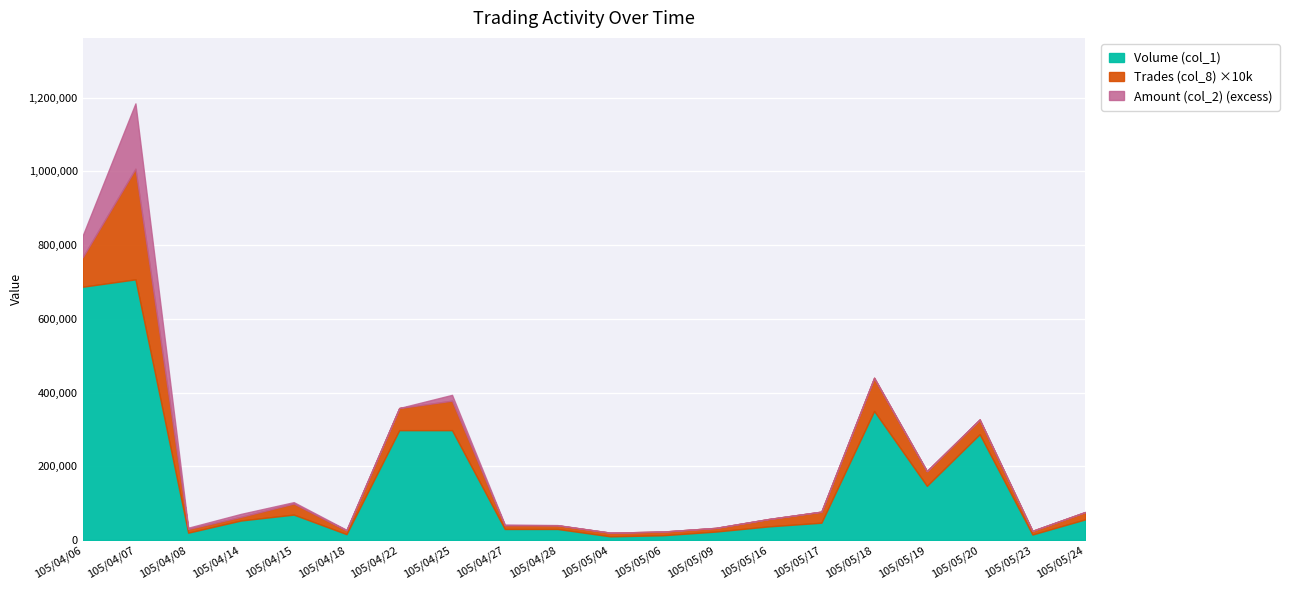

True or false: Volume (col_1) and Trades (col_8) cross at least once.

False